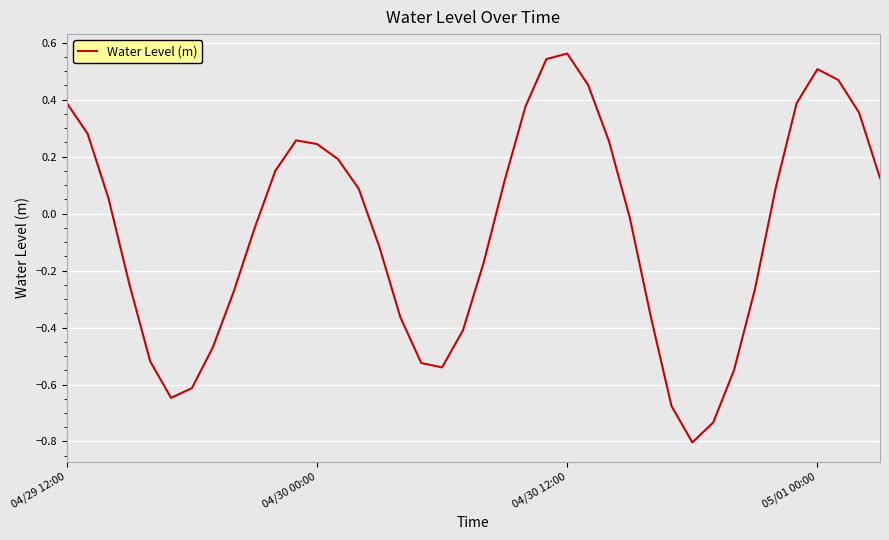

What is the difference between the maximum and minimum values?

1.4